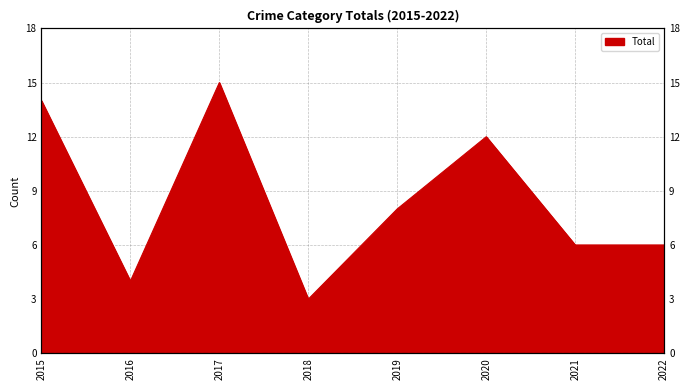

What is the difference between the values at 2022 and 2016?

2